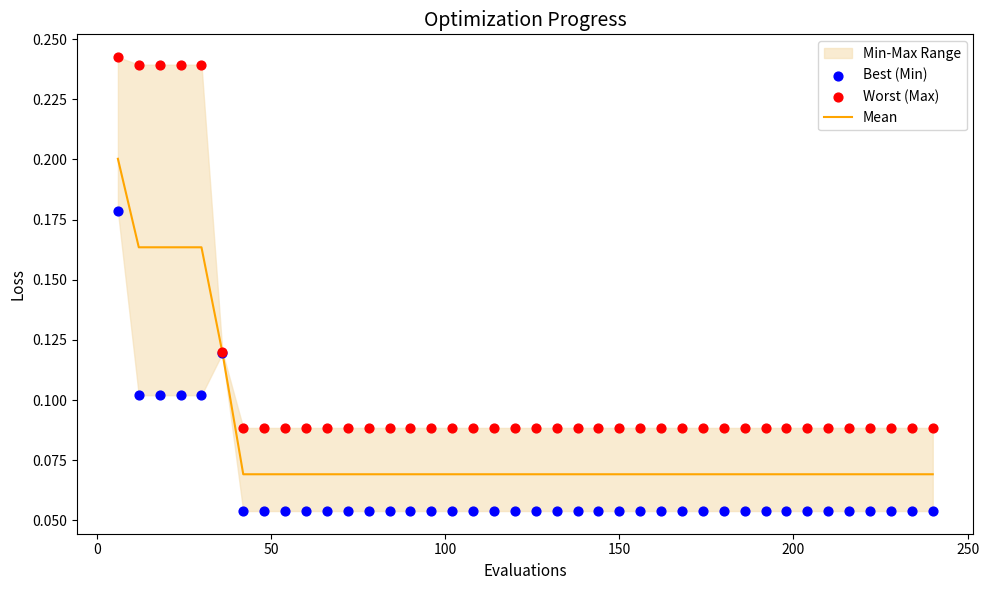

Is the value of Mean at 22 greater than the value of Best (Min) at 32?

Yes